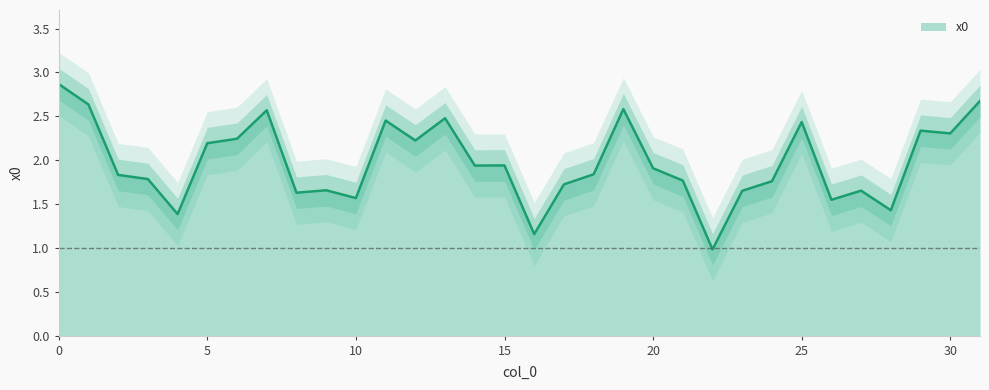

What is the average value?

2.0